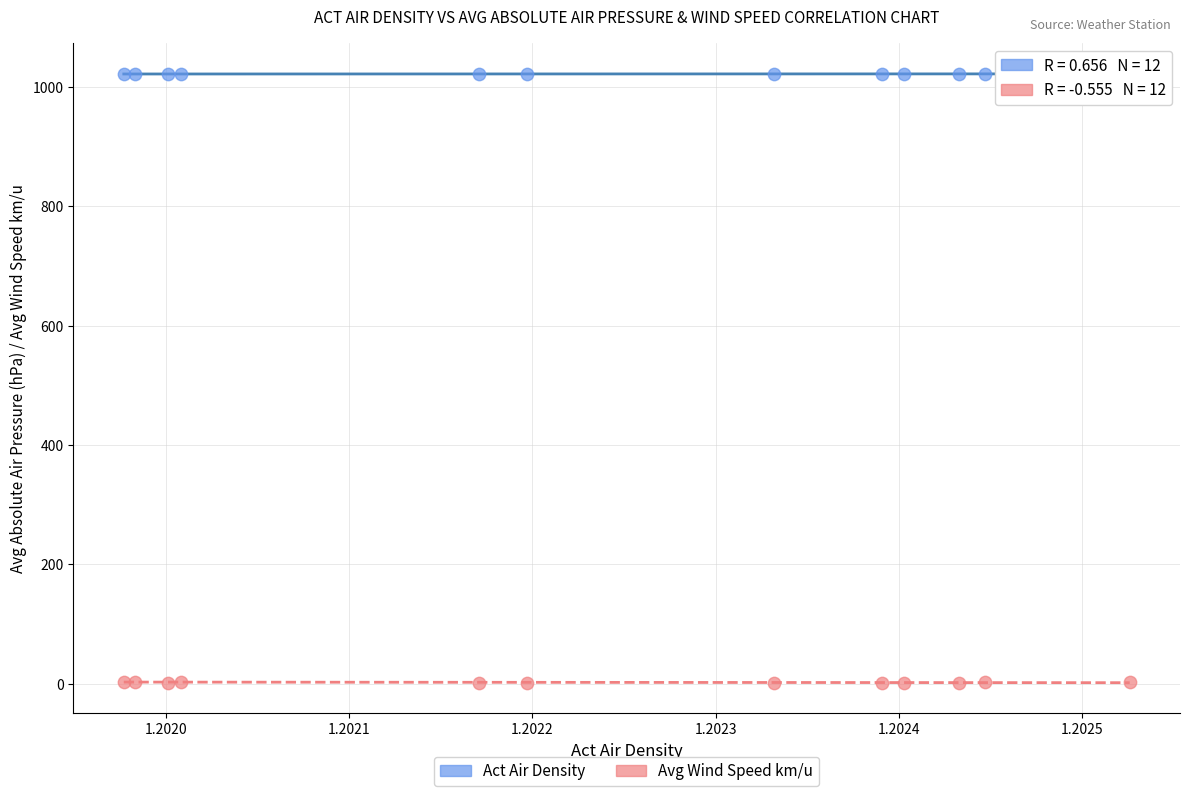

What are all the series names shown in the legend?

Act Air Density, Avg Wind Speed km/u